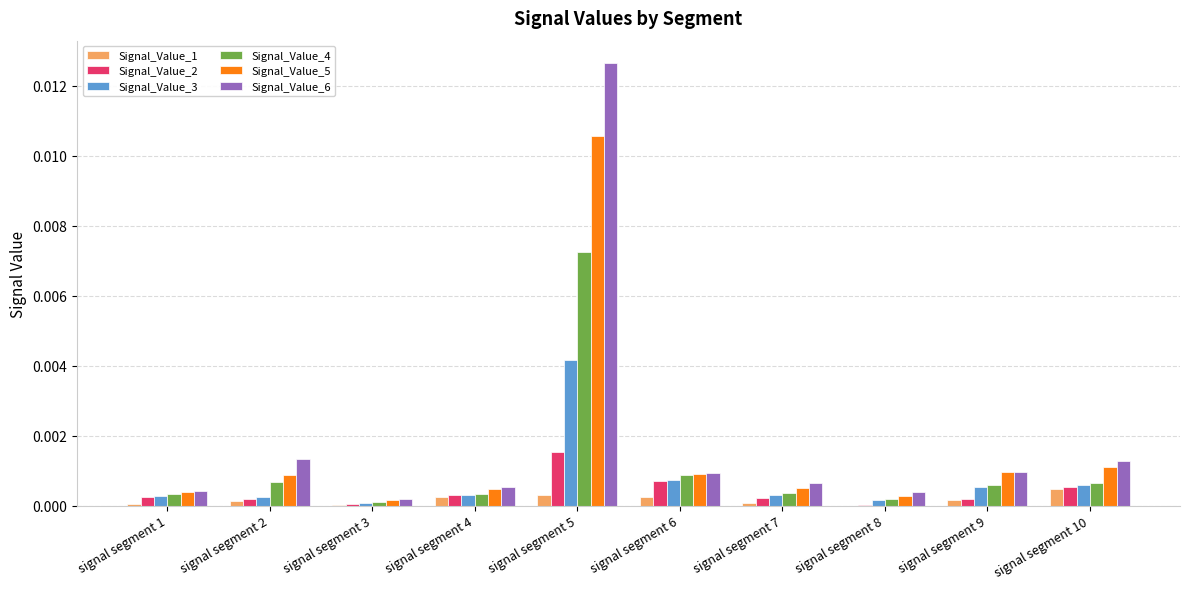

Is it true that Signal_Value_5 equals 0.0 at signal segment 5?

True